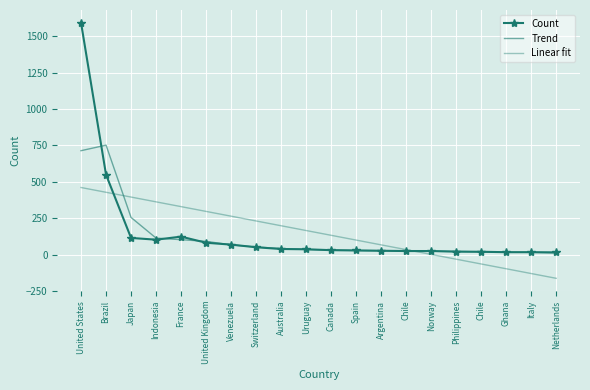

In Trend, how many points are higher than both neighbors (excluding endpoints)?

1